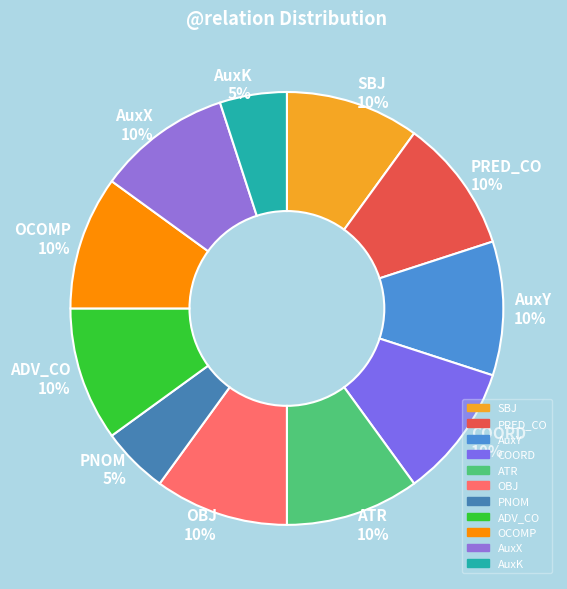

How many slices are in this pie chart?

11